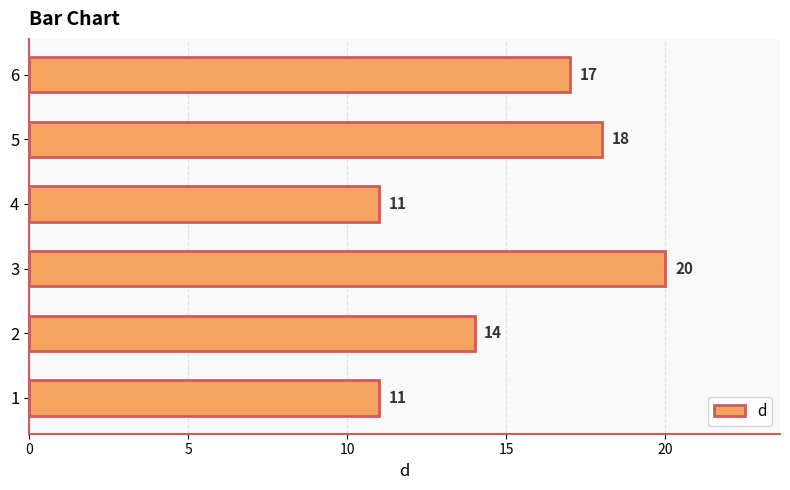

What is the maximum value shown in the chart?

20